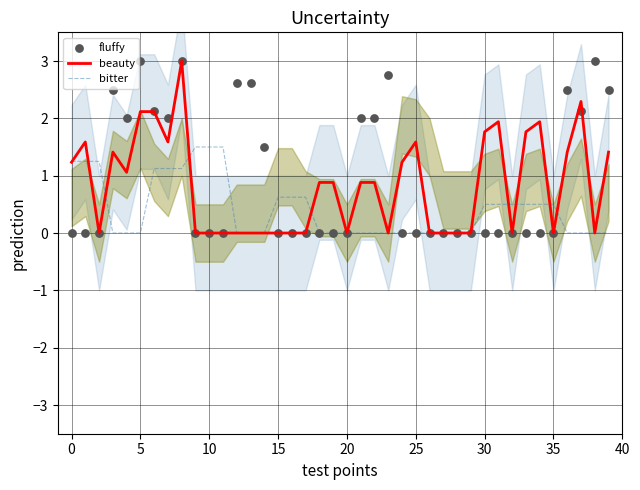

Which series contains the highest Y value?

beauty